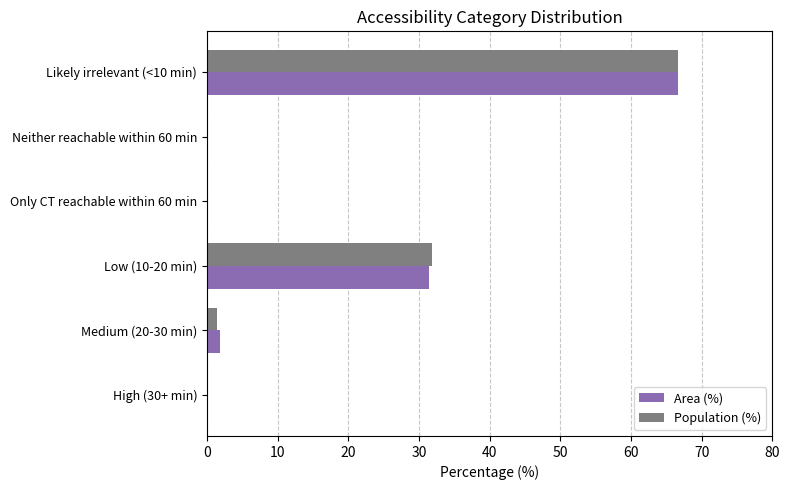

Is it true that Area (%) equals 50.4 at Low (10-20 min)?

False